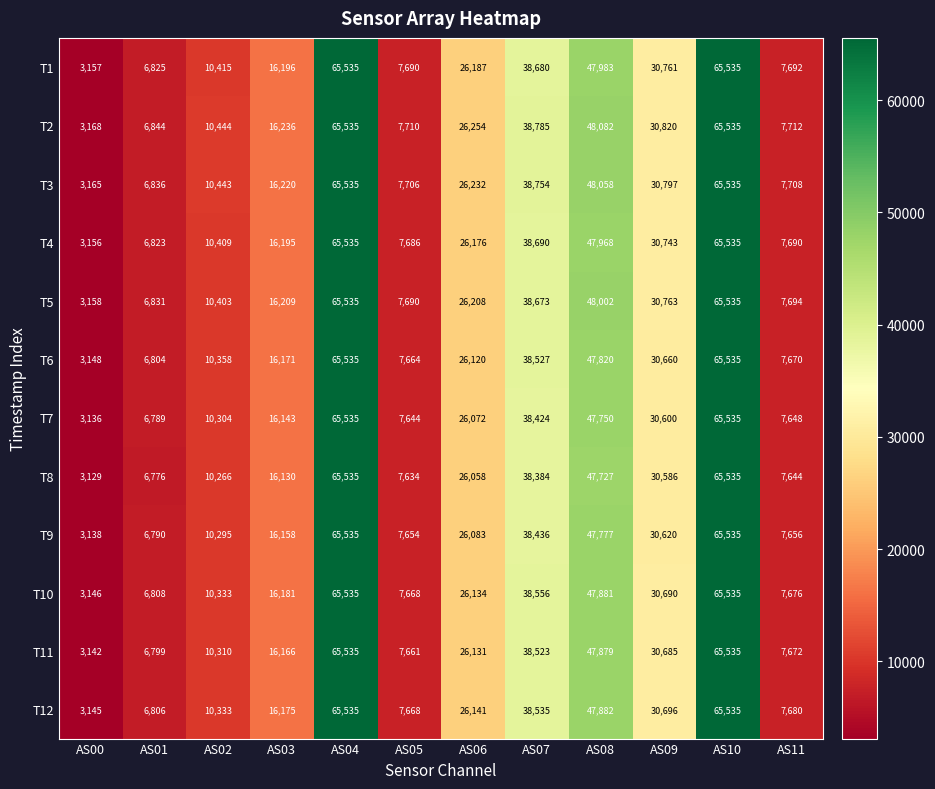

What is the highest value of the T1 series?

65535